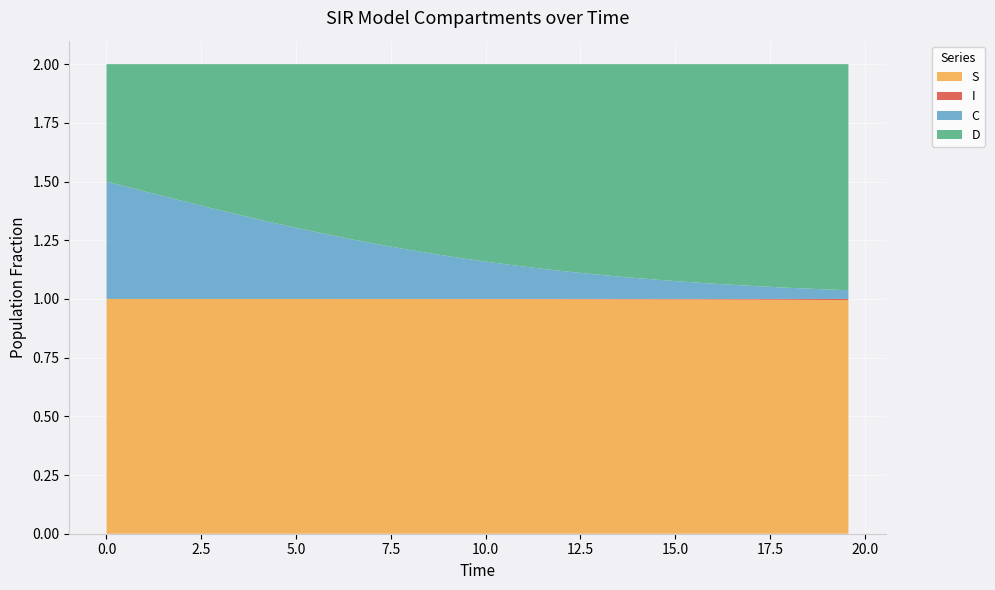

Reading left to right, transcribe all the data shown in this chart.

S: 0.0=1.0	0.5016722408026756=1.0	1.0033444816053512=1.0	1.5050167224080266=1.0	2.0066889632107023=1.0	2.508361204013378=1.0	3.0100334448160533=1.0	3.511705685618729=1.0	4.013377926421405=1.0	4.51505016722408=1.0	5.016722408026756=1.0	5.518394648829432=1.0	6.020066889632107=1.0	6.521739130434782=1.0	7.023411371237458=1.0	7.525083612040134=1.0	8.02675585284281=1.0	8.528428093645484=1.0	9.03010033444816=1.0	9.531772575250836=1.0	10.033444816053512=1.0	10.535117056856187=1.0	11.036789297658864=1.0	11.538461538461538=1.0	12.040133779264213=1.0	12.54180602006689=1.0	13.043478260869565=1.0	13.545150501672241=1.0	14.046822742474916=1.0	14.548494983277592=1.0	15.050167224080267=1.0	15.551839464882944=1.0	16.05351170568562=1.0	16.555183946488295=1.0	17.05685618729097=1.0	17.558528428093645=1.0	18.06020066889632=1.0	18.561872909698998=1.0	19.06354515050167=1.0	19.565217391304348=1.0
I: 0.0=0.0	0.5016722408026756=0.0	1.0033444816053512=0.0	1.5050167224080266=0.0	2.0066889632107023=0.0	2.508361204013378=0.0	3.0100334448160533=0.0	3.511705685618729=0.0	4.013377926421405=0.0	4.51505016722408=0.0	5.016722408026756=0.0	5.518394648829432=0.0	6.020066889632107=0.0	6.521739130434782=0.0	7.023411371237458=0.0	7.525083612040134=0.0	8.02675585284281=0.0	8.528428093645484=0.0	9.03010033444816=0.0	9.531772575250836=0.0	10.033444816053512=0.0	10.535117056856187=0.0	11.036789297658864=0.0	11.538461538461538=0.0	12.040133779264213=0.0	12.54180602006689=0.0	13.043478260869565=0.0	13.545150501672241=0.0	14.046822742474916=0.0	14.548494983277592=0.0	15.050167224080267=0.0	15.551839464882944=0.0	16.05351170568562=0.0	16.555183946488295=0.0	17.05685618729097=0.0	17.558528428093645=0.0	18.06020066889632=0.0	18.561872909698998=0.0	19.06354515050167=0.0	19.565217391304348=0.0
C: 0.0=0.5	0.5016722408026756=0.5	1.0033444816053512=0.5	1.5050167224080266=0.4	2.0066889632107023=0.4	2.508361204013378=0.4	3.0100334448160533=0.4	3.511705685618729=0.4	4.013377926421405=0.3	4.51505016722408=0.3	5.016722408026756=0.3	5.518394648829432=0.3	6.020066889632107=0.3	6.521739130434782=0.3	7.023411371237458=0.2	7.525083612040134=0.2	8.02675585284281=0.2	8.528428093645484=0.2	9.03010033444816=0.2	9.531772575250836=0.2	10.033444816053512=0.2	10.535117056856187=0.1	11.036789297658864=0.1	11.538461538461538=0.1	12.040133779264213=0.1	12.54180602006689=0.1	13.043478260869565=0.1	13.545150501672241=0.1	14.046822742474916=0.1	14.548494983277592=0.1	15.050167224080267=0.1	15.551839464882944=0.1	16.05351170568562=0.1	16.555183946488295=0.1	17.05685618729097=0.1	17.558528428093645=0.1	18.06020066889632=0.0	18.561872909698998=0.0	19.06354515050167=0.0	19.565217391304348=0.0
D: 0.0=0.5	0.5016722408026756=0.5	1.0033444816053512=0.5	1.5050167224080266=0.6	2.0066889632107023=0.6	2.508361204013378=0.6	3.0100334448160533=0.6	3.511705685618729=0.6	4.013377926421405=0.7	4.51505016722408=0.7	5.016722408026756=0.7	5.518394648829432=0.7	6.020066889632107=0.7	6.521739130434782=0.7	7.023411371237458=0.8	7.525083612040134=0.8	8.02675585284281=0.8	8.528428093645484=0.8	9.03010033444816=0.8	9.531772575250836=0.8	10.033444816053512=0.8	10.535117056856187=0.9	11.036789297658864=0.9	11.538461538461538=0.9	12.040133779264213=0.9	12.54180602006689=0.9	13.043478260869565=0.9	13.545150501672241=0.9	14.046822742474916=0.9	14.548494983277592=0.9	15.050167224080267=0.9	15.551839464882944=0.9	16.05351170568562=0.9	16.555183946488295=0.9	17.05685618729097=0.9	17.558528428093645=0.9	18.06020066889632=1.0	18.561872909698998=1.0	19.06354515050167=1.0	19.565217391304348=1.0